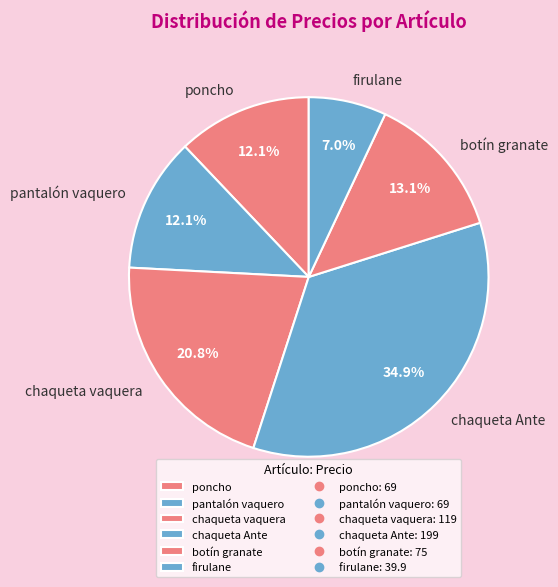

Which has a higher value, botín granate or poncho?

botín granate